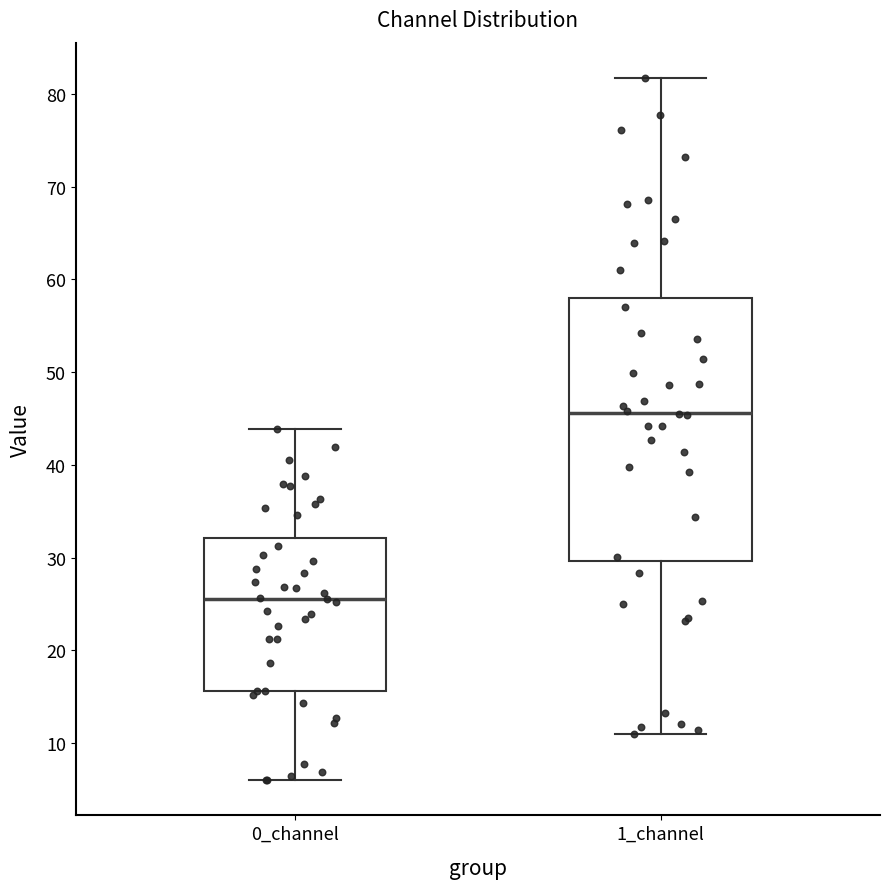

Reading left to right, transcribe this box plot: for each box, give where its median line is, the range the box spans, and where its two whiskers end, as read against the y-axis. The values are not printed on the chart, so give them approximately, as read against the axis.

0_channel: median 26, box 16 to 32, whiskers 6 to 44
1_channel: median 46, box 30 to 58, whiskers 11 to 82